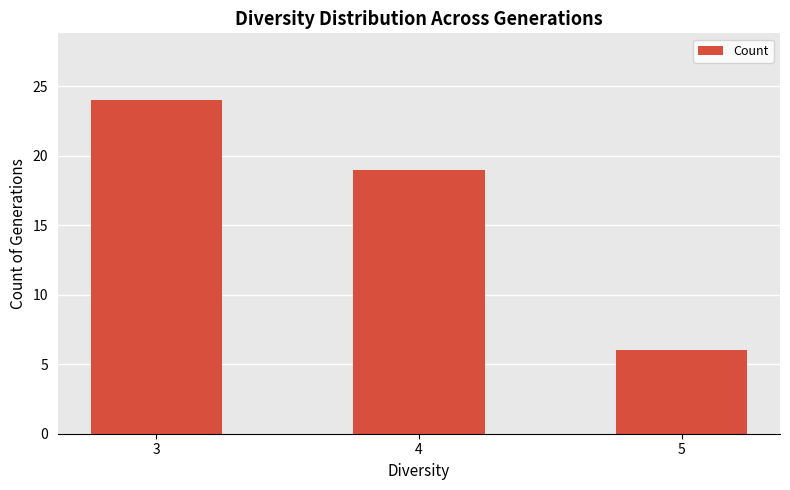

What is the ratio of the value at 5 to the value at 4?

0.3